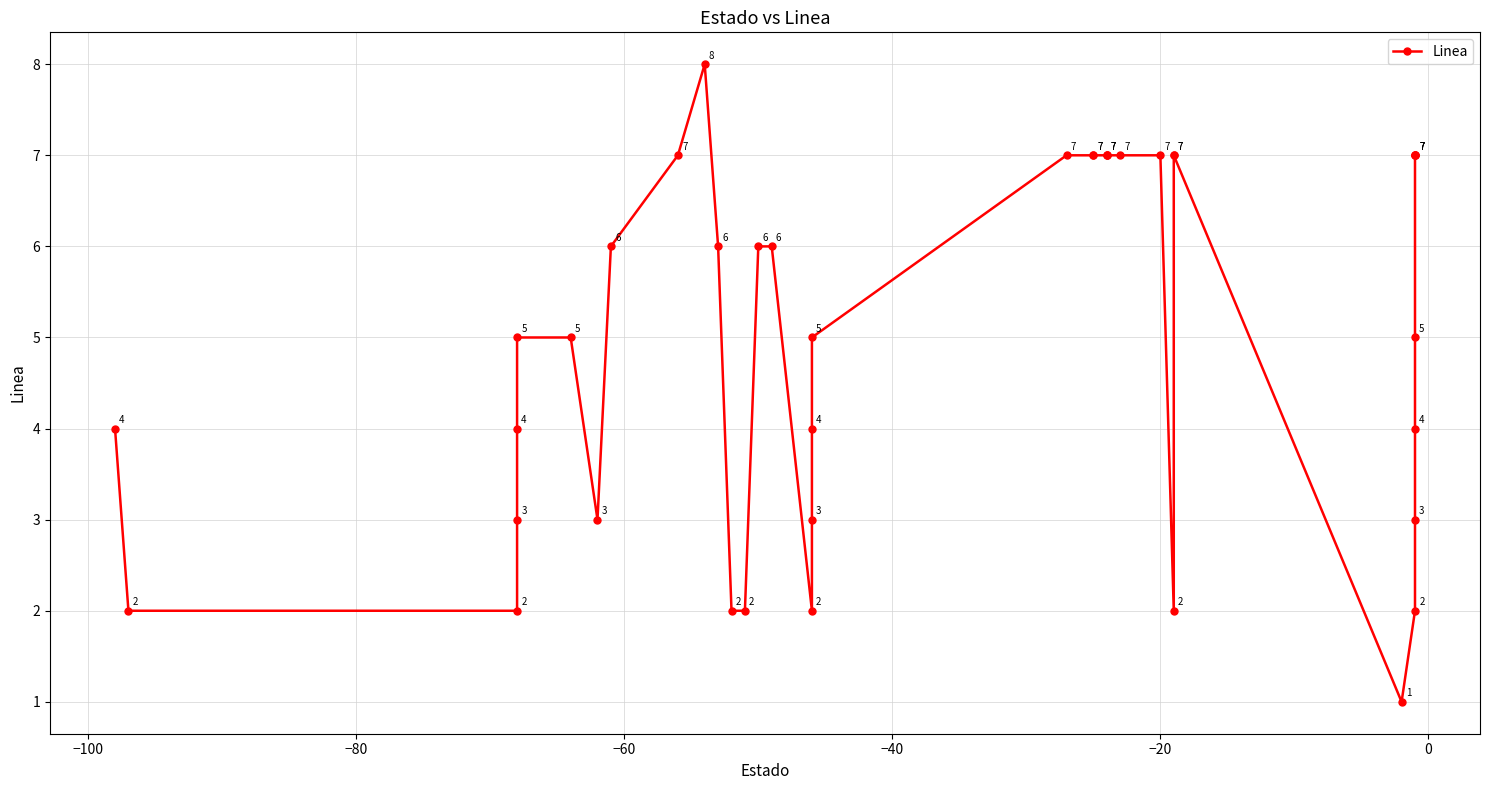

What is the value of the 34th point from the left?

3